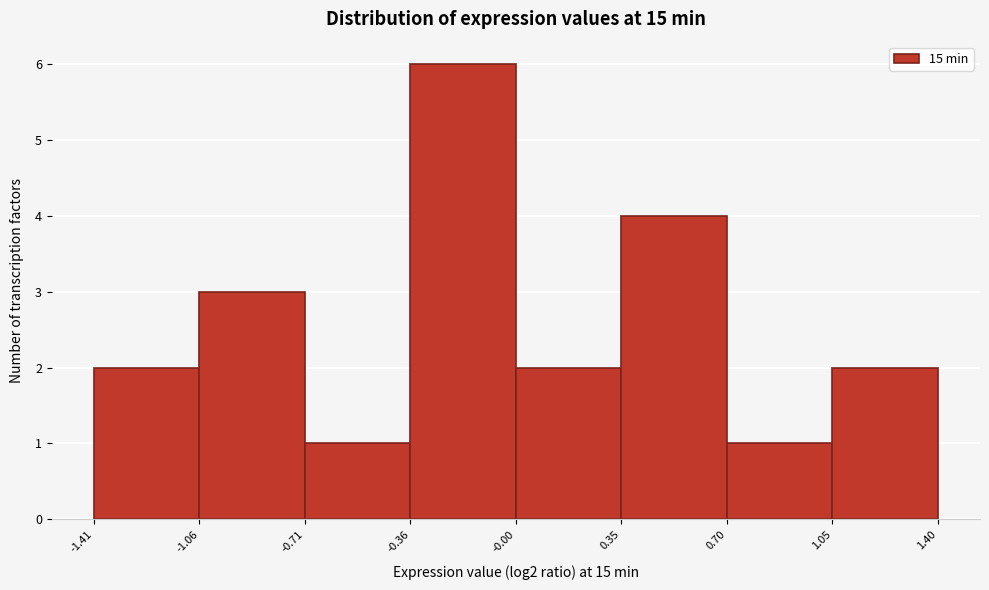

Over which range of the x-axis is the bar tallest?

-0.36 to -0.00